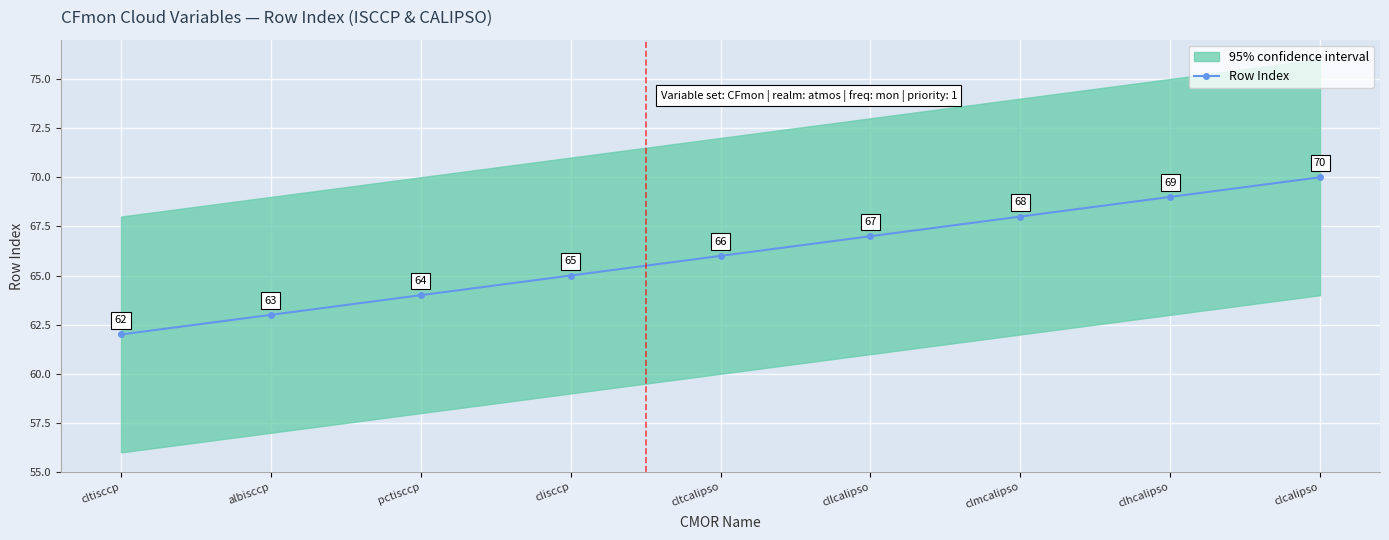

Is this an area chart (filled region under the line)?

No